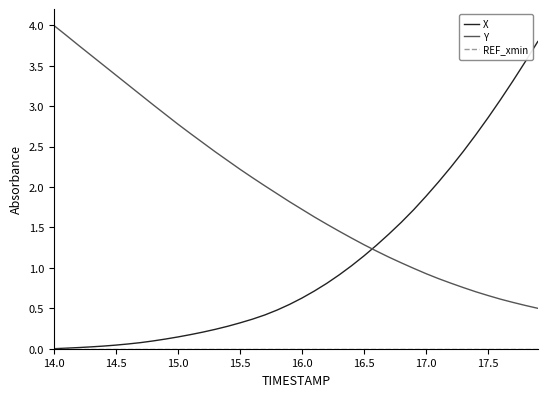

After their last crossing, which series has the higher values: X or Y?

X